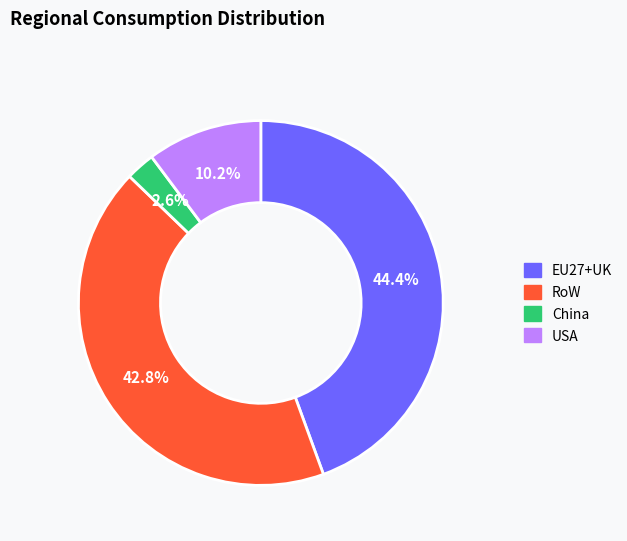

Which has a higher value, RoW or USA?

RoW